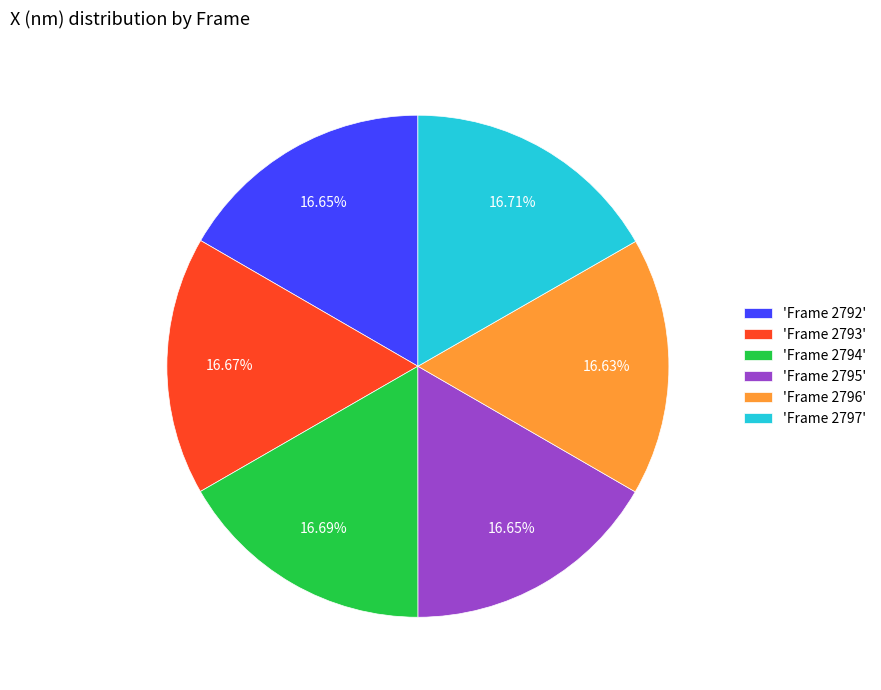

What is the ratio of the value at 'Frame 2796' to the value at 'Frame 2793'?

1.0